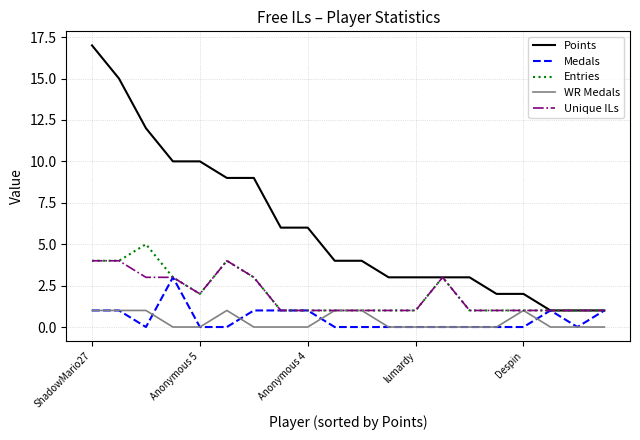

Which series has the largest total across all categories?

Points